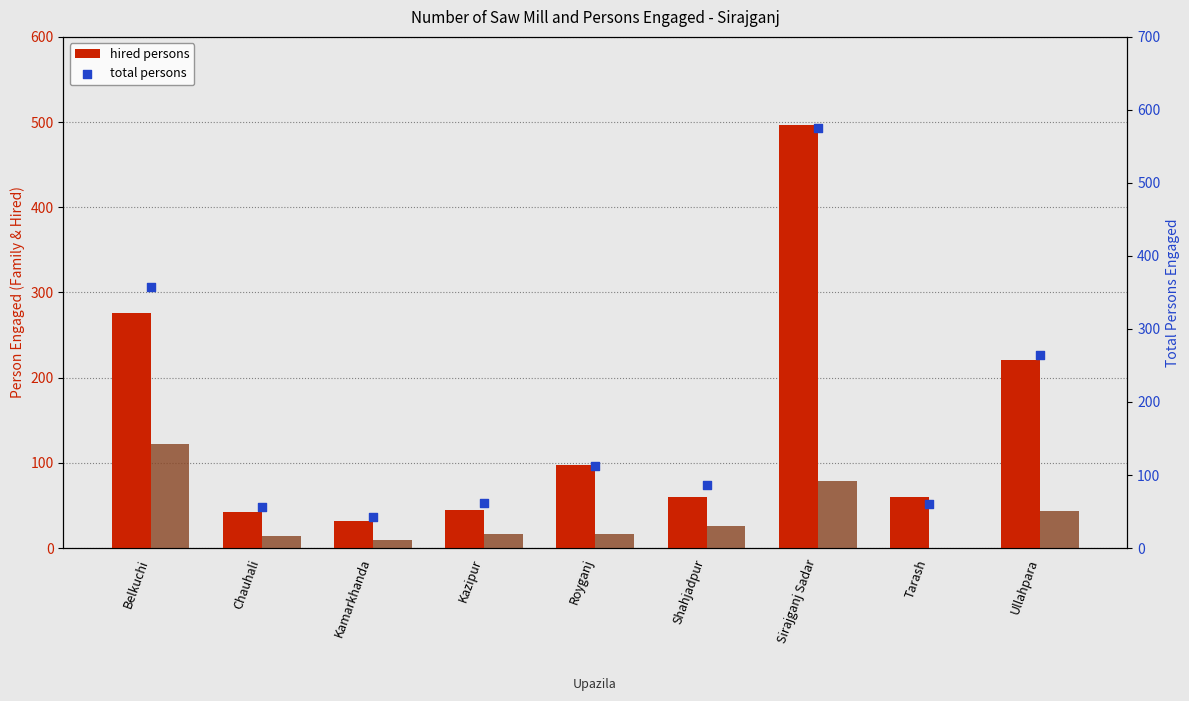

At which category is the sum across all series the highest?

Sirajganj Sadar